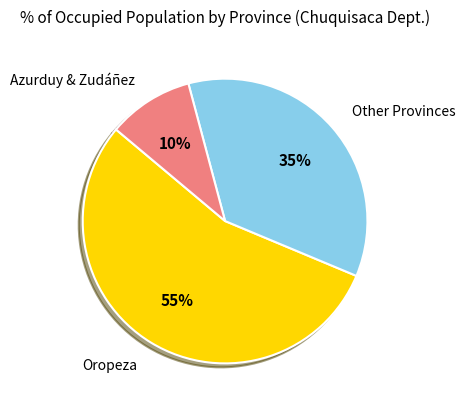

Is there a majority slice in this chart?

Yes